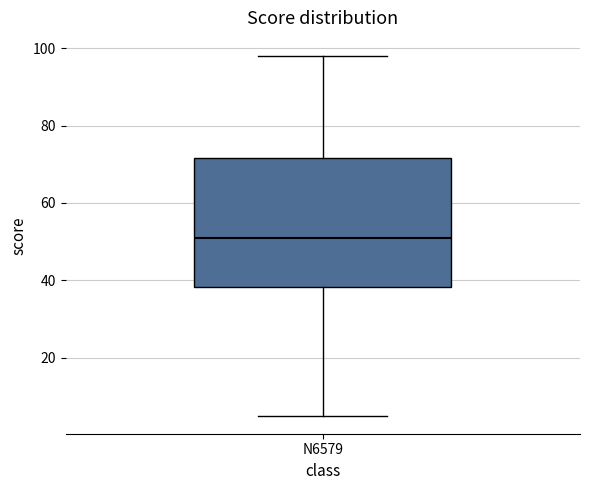

Read this box plot against the y-axis: the position of the median line, the range covered by the box, and the ends of both whiskers. The values are not printed on the chart, so give them approximately, as read against the axis.

median 52, box 38 to 72, whiskers 6 to 98